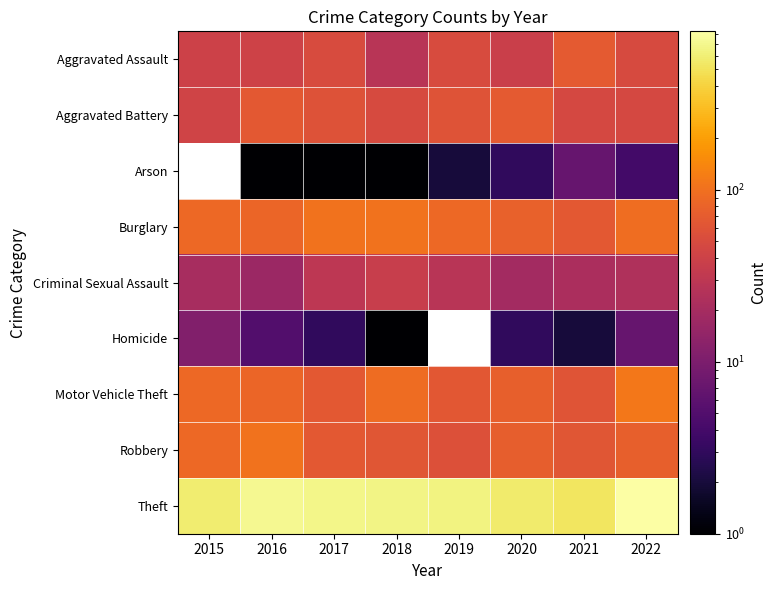

Between 2017 and 2022, which series saw the biggest shift?

Theft